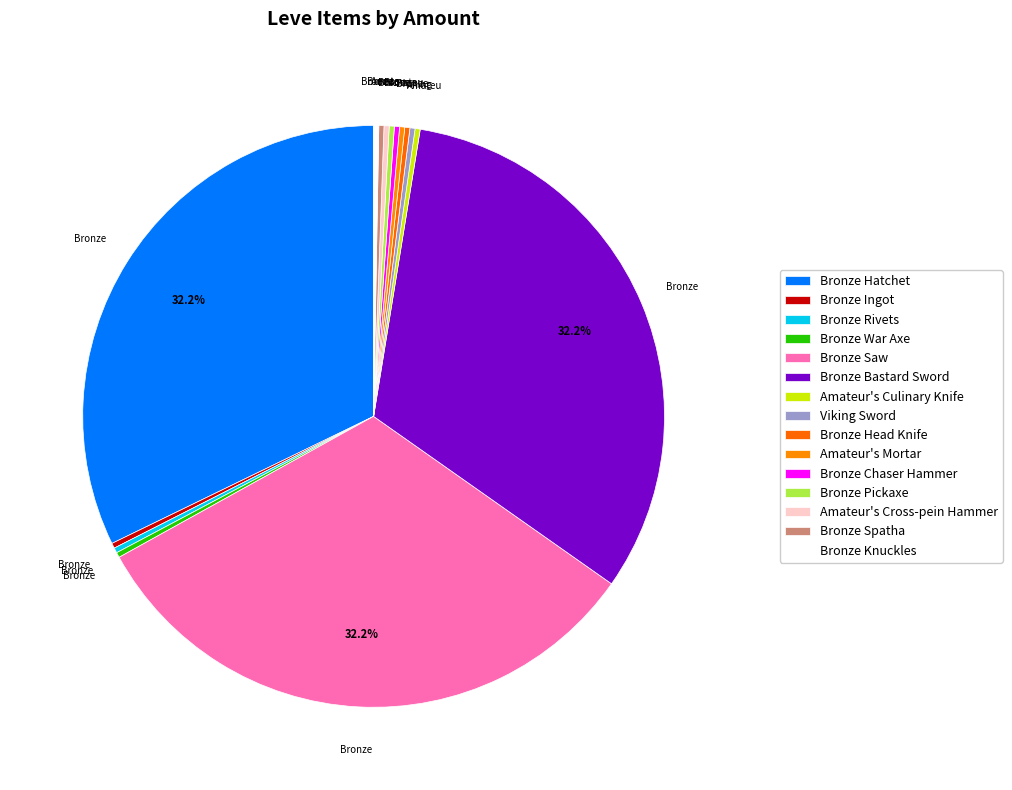

Which has a higher value, Bronze Pickaxe or Bronze Hatchet?

Bronze Hatchet